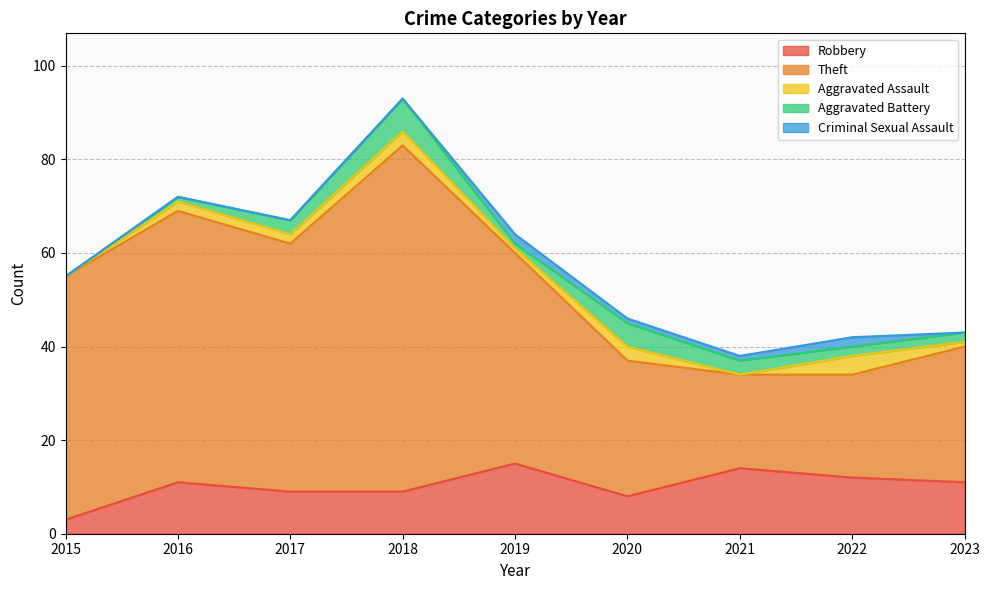

Which series has the widest spread of values?

Theft